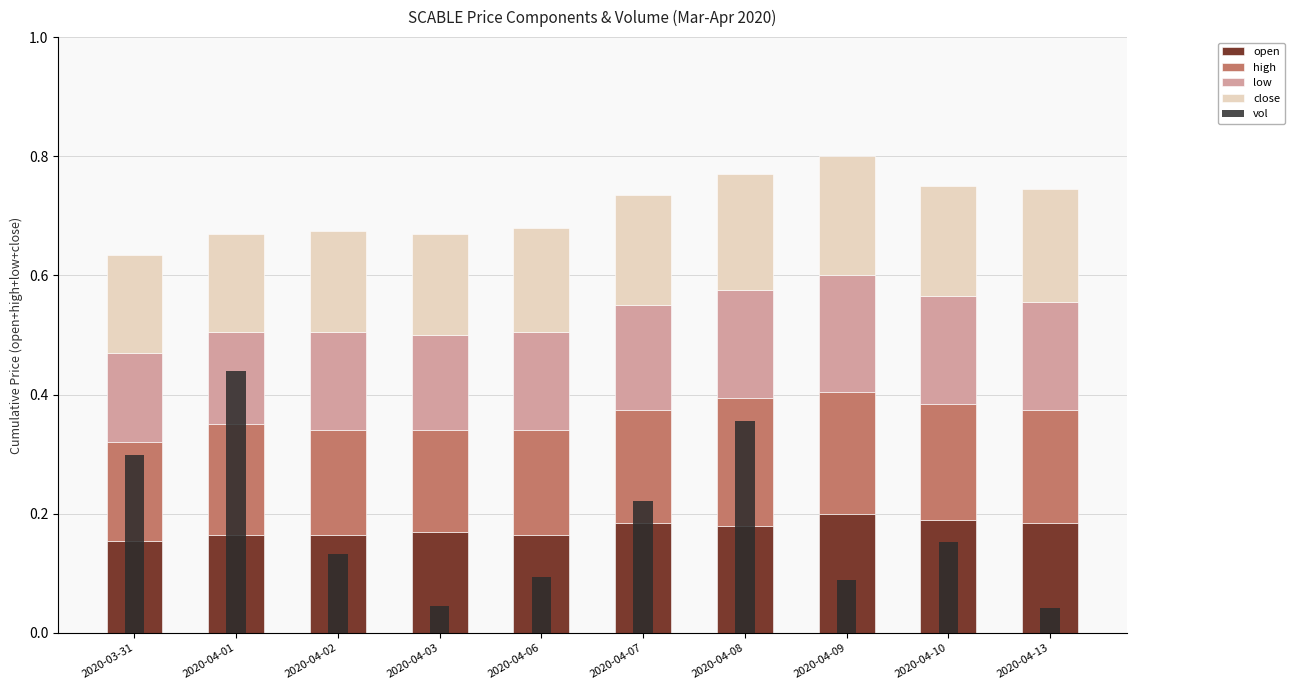

What is the total value across all series at 2020-04-03?

0.7